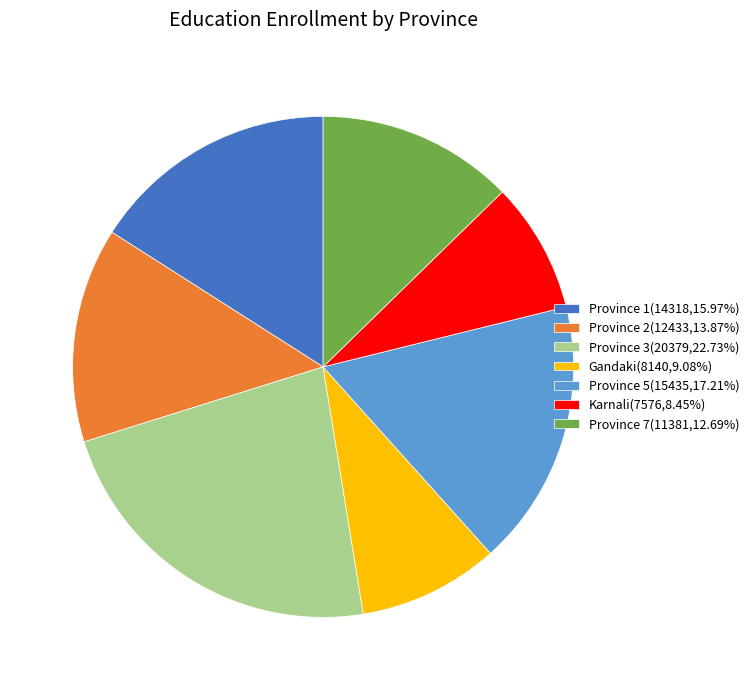

How many segments does this pie chart have?

7